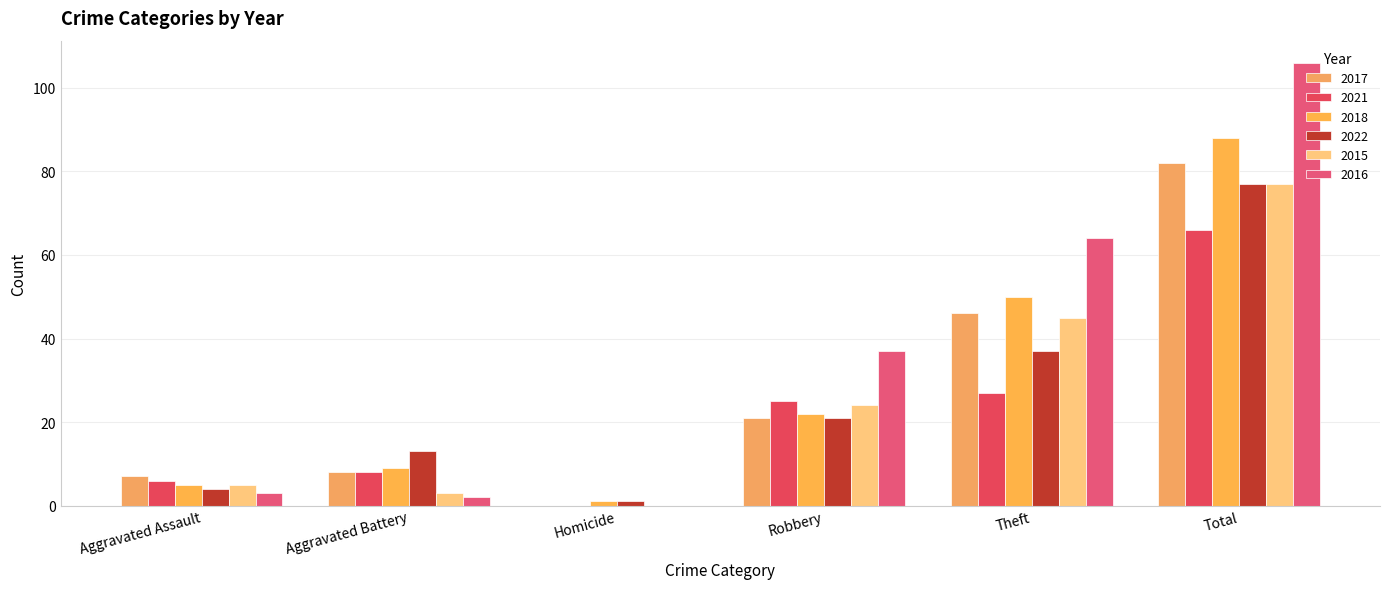

The value of 2018 at Total is 88. True or false?

True